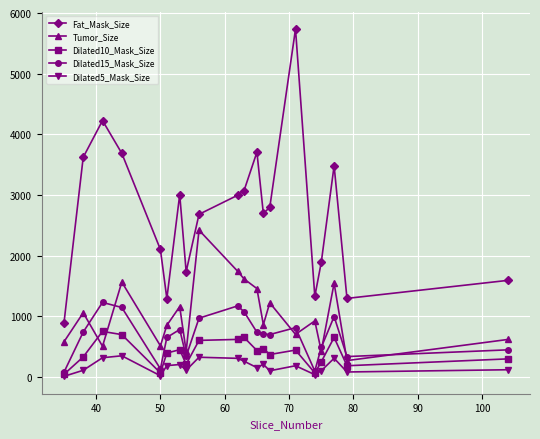

True or false: Tumor_Size and Fat_Mask_Size intersect in this chart.

False